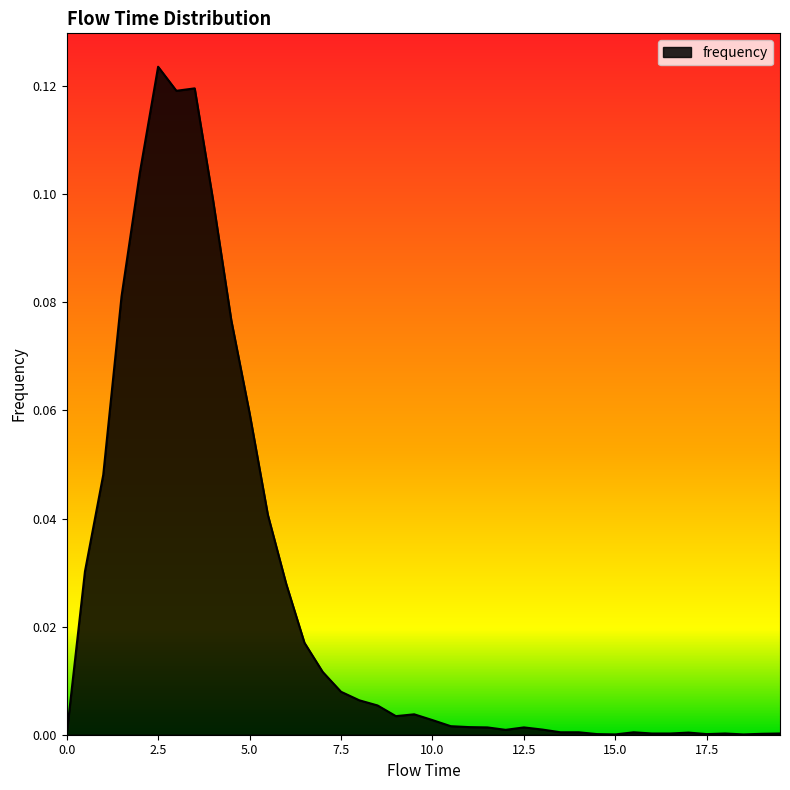

Is this an area chart (filled region under the line)?

Yes